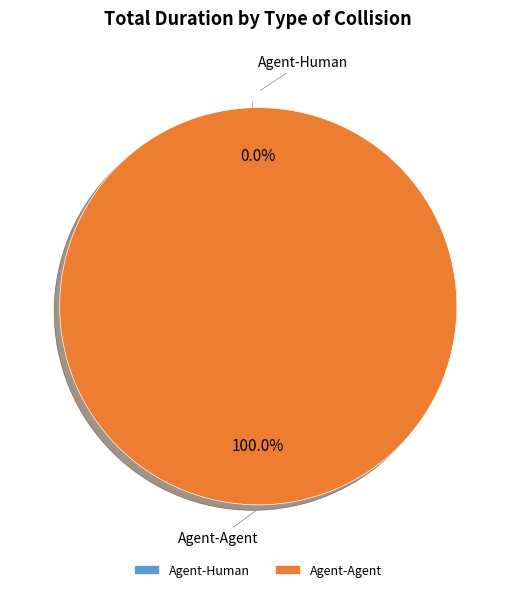

Rank the categories by value from highest to lowest.

Agent-Agent, Agent-Human